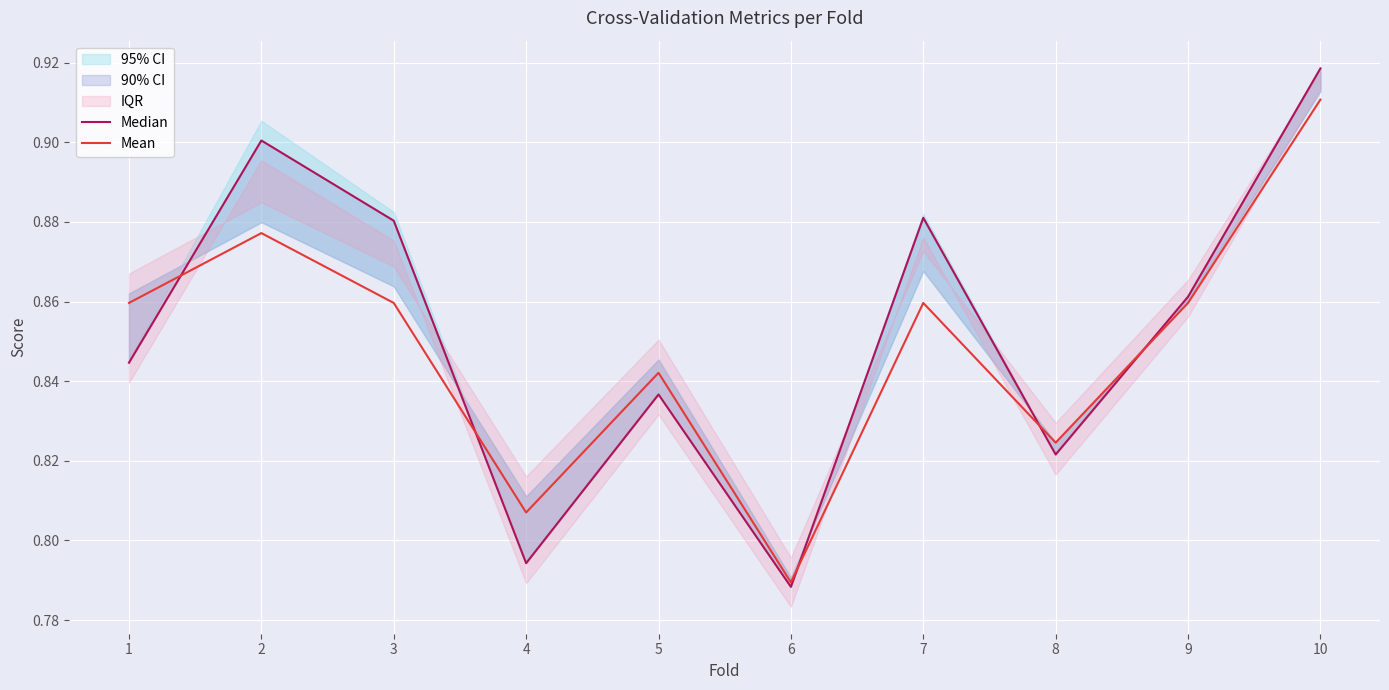

At which category does Mean reach its first local peak?

2